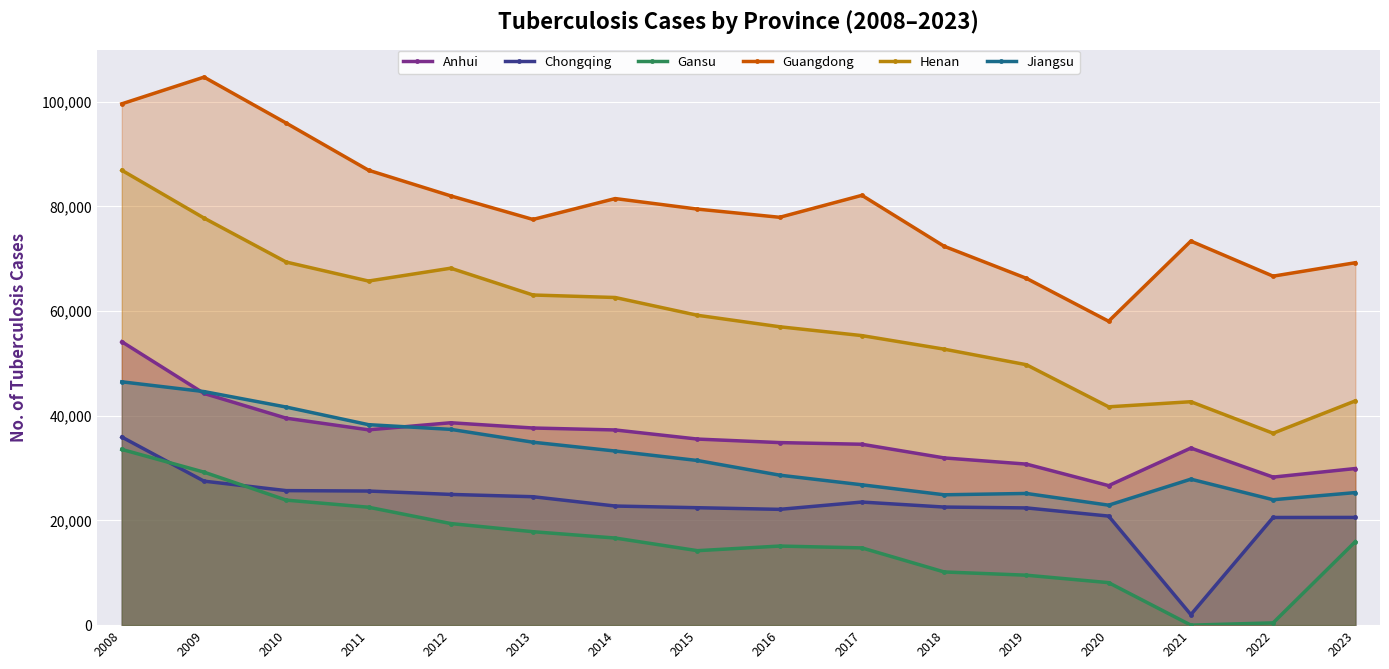

How many interior local valleys does the Guangdong series have?

4